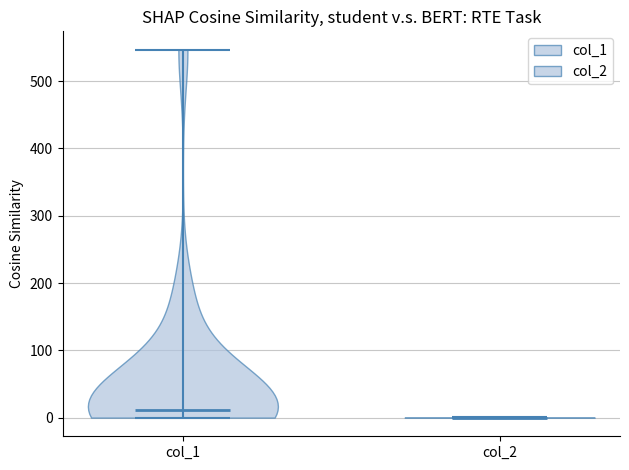

Reading left to right, read every violin against the y-axis: where its median line is, and the lowest and highest points it reaches. The values are not printed on the chart, so give them approximately, as read against the axis.

col_1: median line 10, lowest point 0, highest point 550
col_2: median line 0, lowest point 0, highest point 0